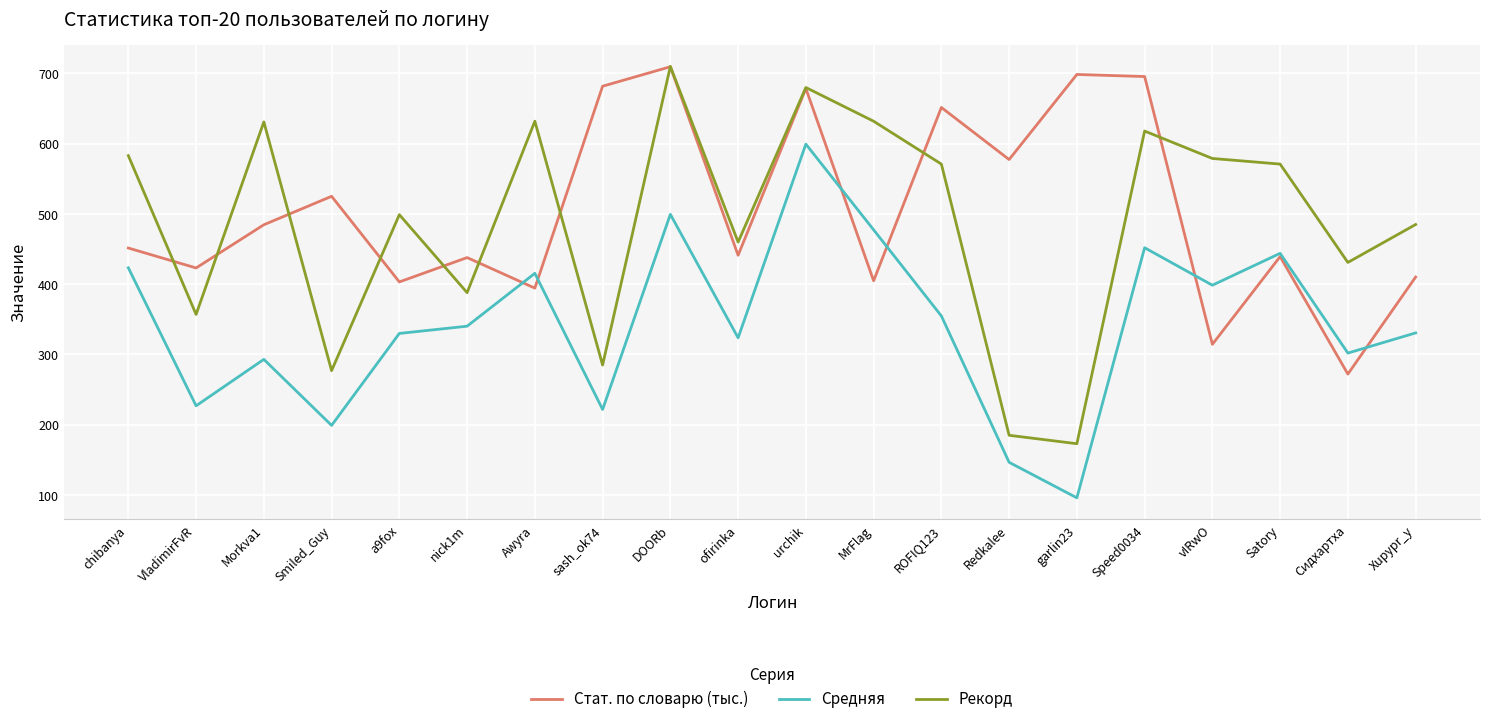

What are all the series names shown in the legend?

Стат. по словарю (тыс.), Средняя, Рекорд